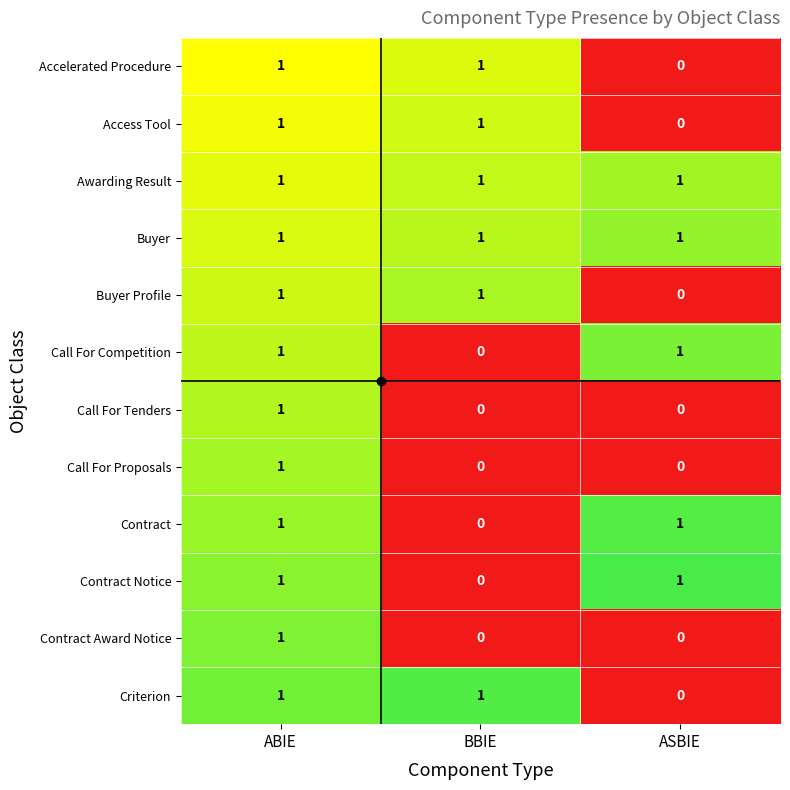

Is it true that Awarding Result equals 0 at ASBIE?

False